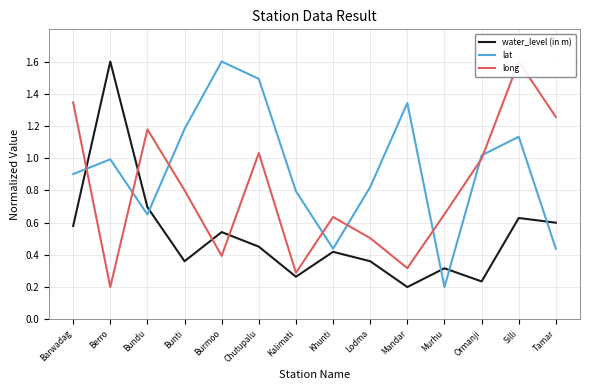

What position from the right is Bundu?

12